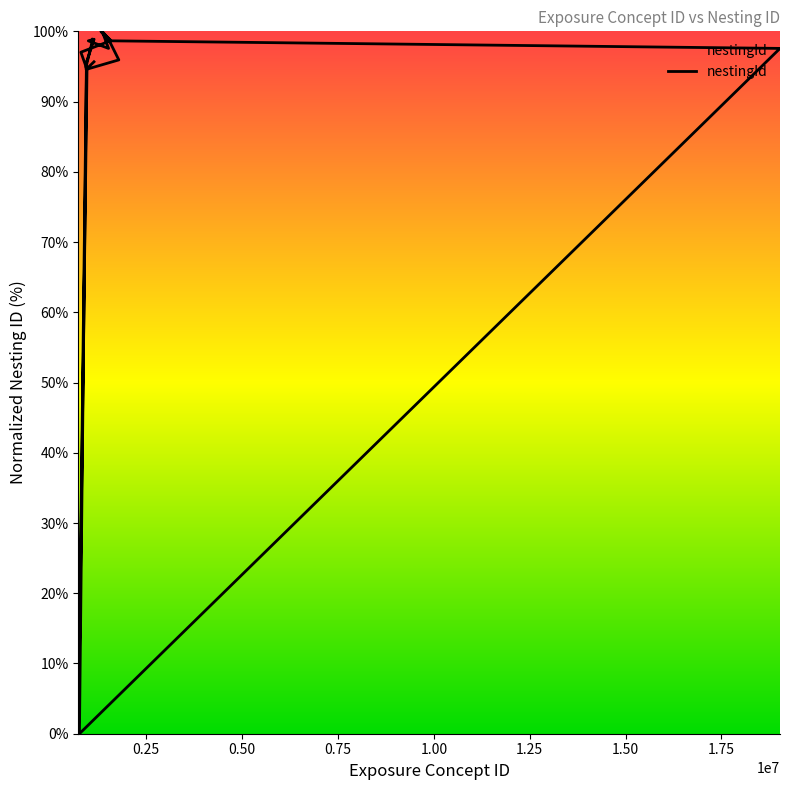

What is the sum of all values?

1750.3